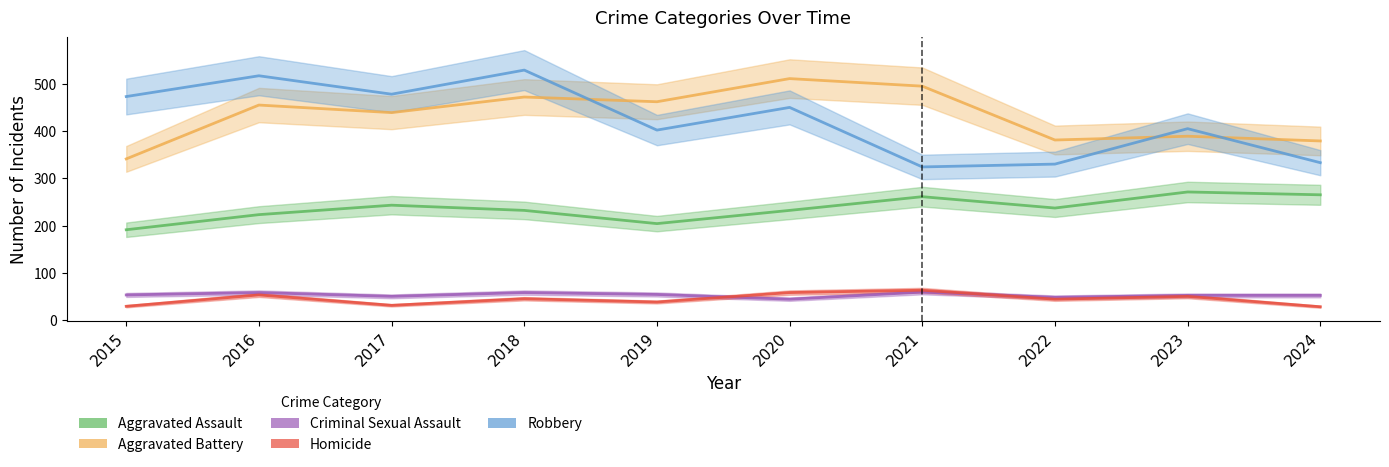

True or false: Aggravated Assault and Robbery cross at least once.

False